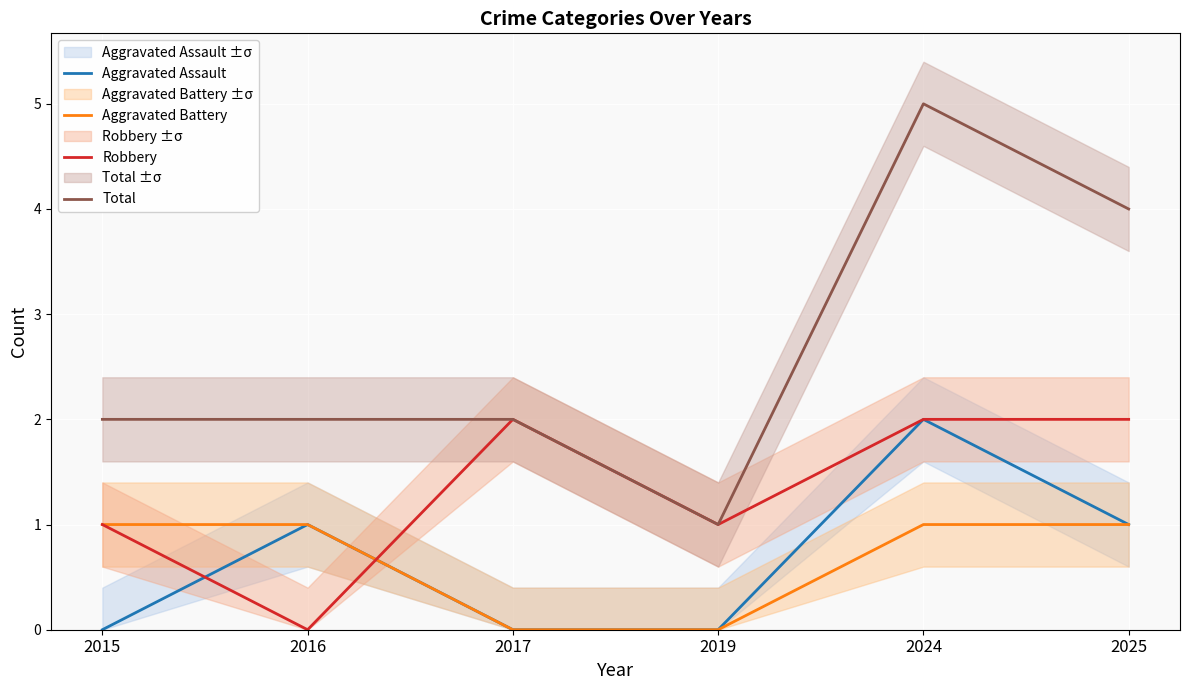

What are all the series names shown in the legend?

Aggravated Assault, Aggravated Battery, Robbery, Total